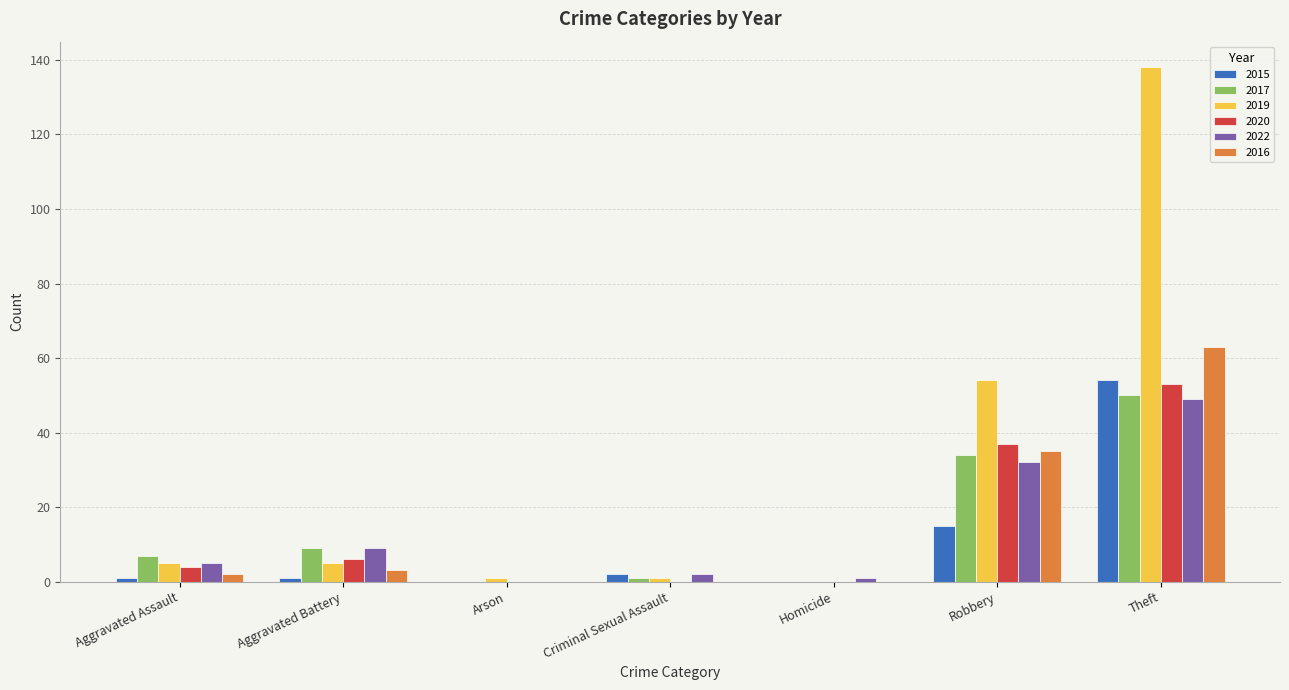

How many values in 2022 are above zero?

6